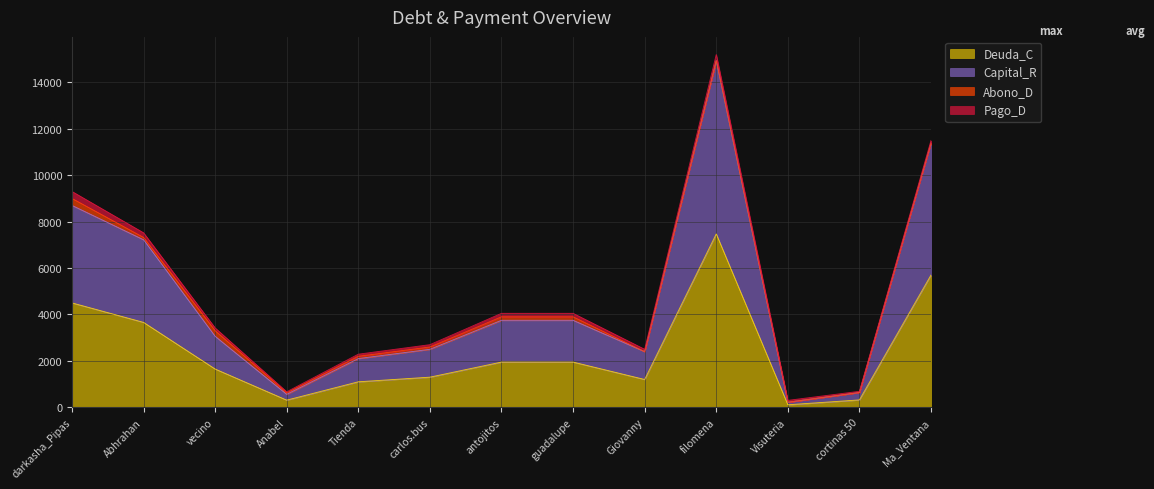

Between Tienda and filomena, which series saw the biggest shift?

Capital_R